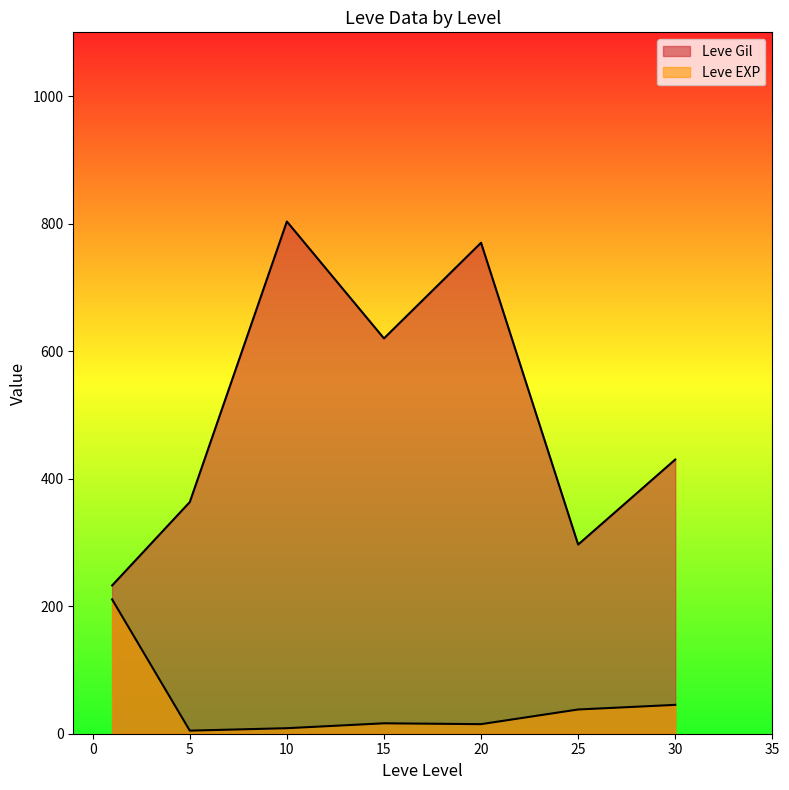

Where do Leve EXP and Leve Gil first cross each other?

1 and 1